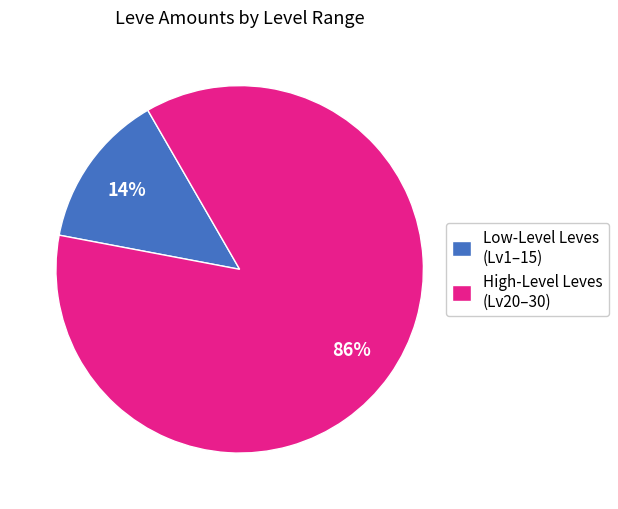

To the nearest percent, what is the average slice percentage?

50%